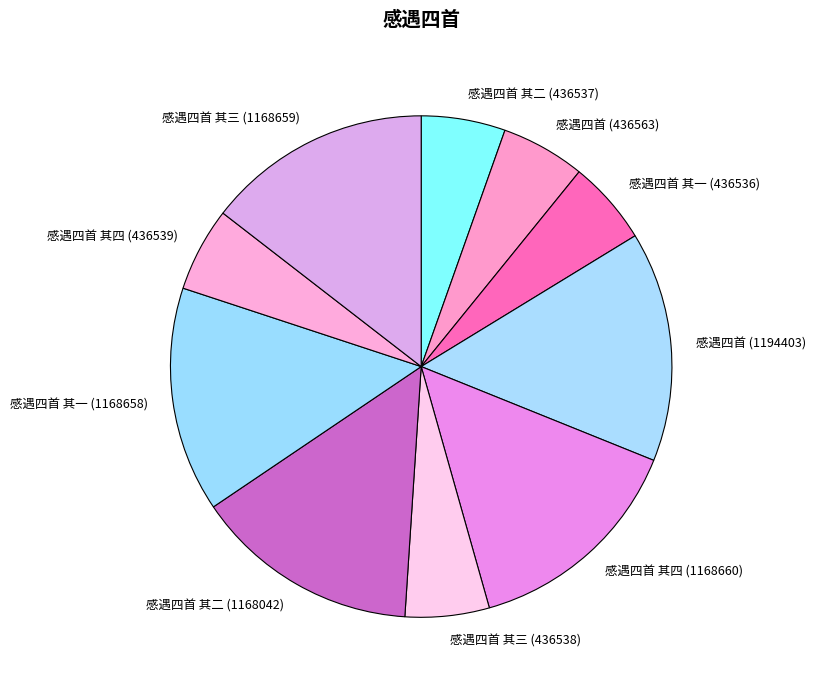

Is it true that 感遇四首 其三 (436538) is 5% of the pie?

True